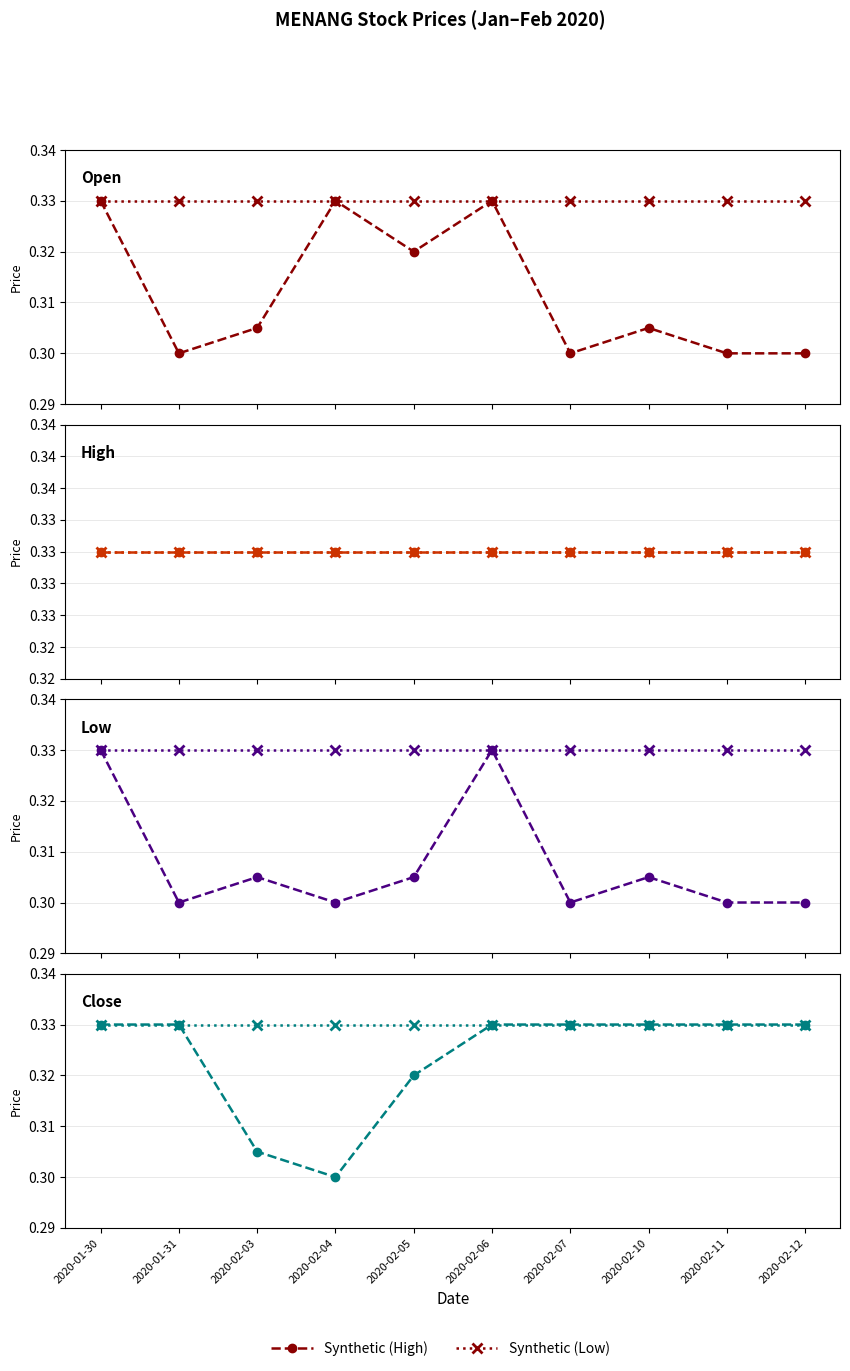

List the series in order of their overall mean, highest first.

Synthetic (Low), Synthetic (High)